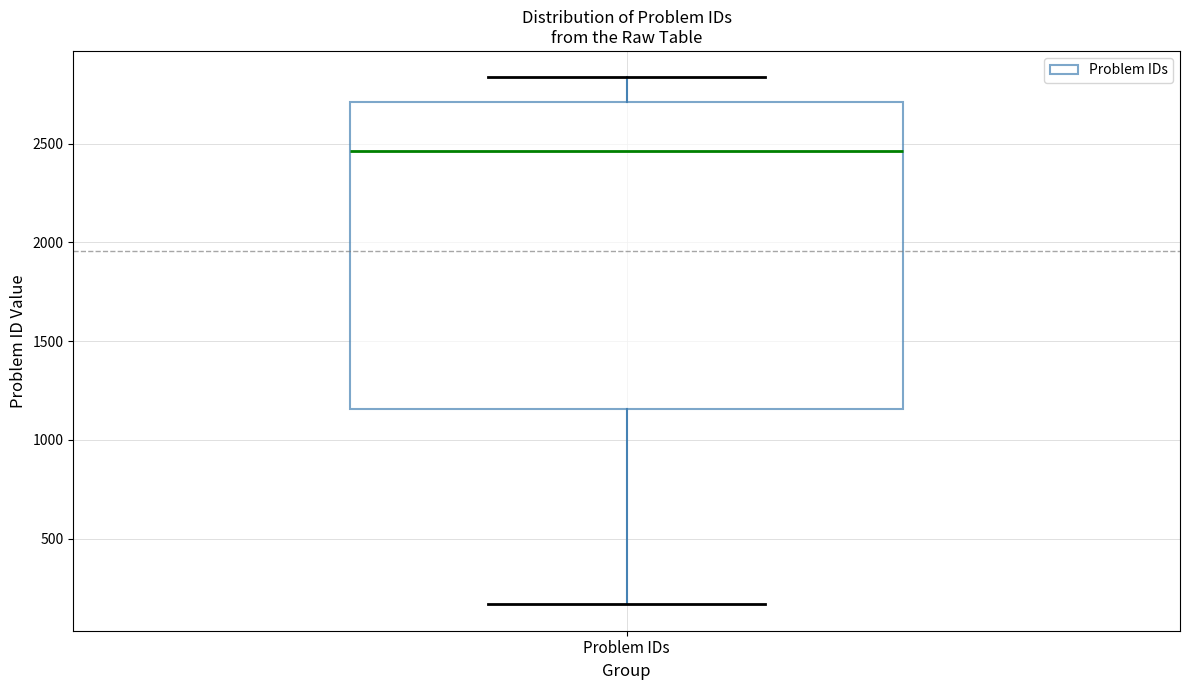

Transcribe this box plot: give where the median line is, the range the box spans, and where the two whiskers end, as read against the y-axis. The values are not printed on the chart, so give them approximately, as read against the axis.

median 2450, box 1150 to 2700, whiskers 150 to 2850